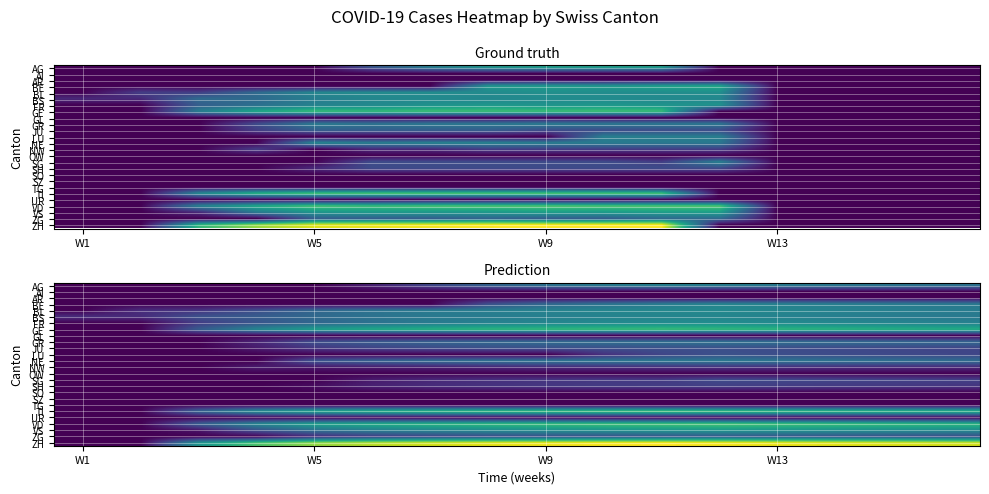

At which label is AI closest to 0?

W1